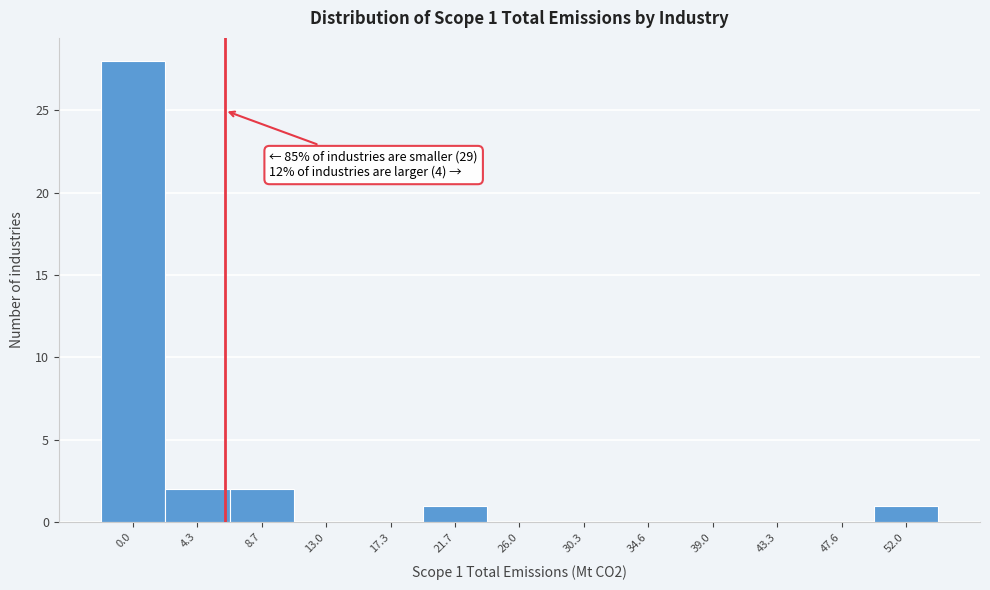

Reading right to left, extract all data points from this chart.

52.0=1	47.6=0	43.3=0	39.0=0	34.6=0	30.3=0	26.0=0	21.7=1	17.3=0	13.0=0	8.7=2	4.3=2	0.0=28